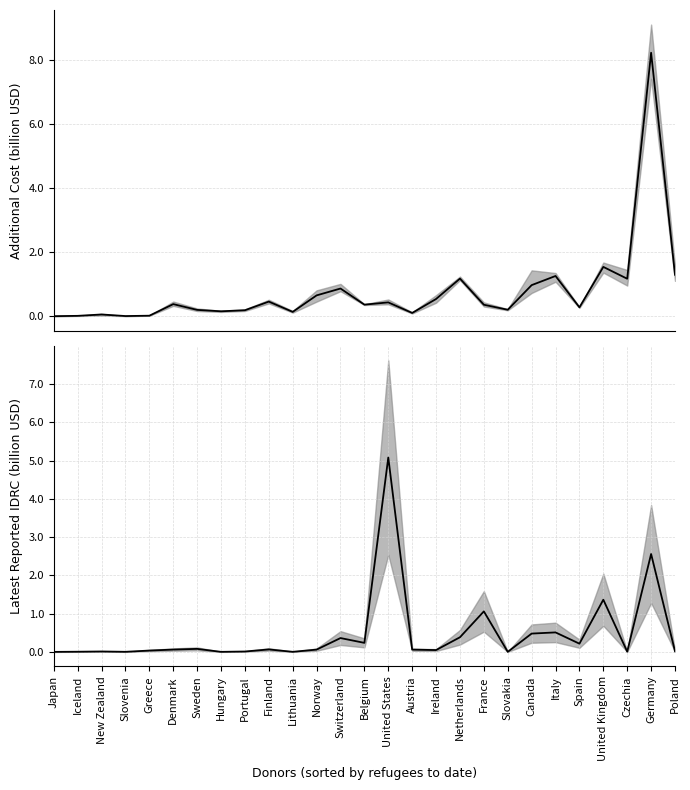

Which series ends up on top after the final intersection of Latest reported IDRC and Mean additional cost?

Mean additional cost